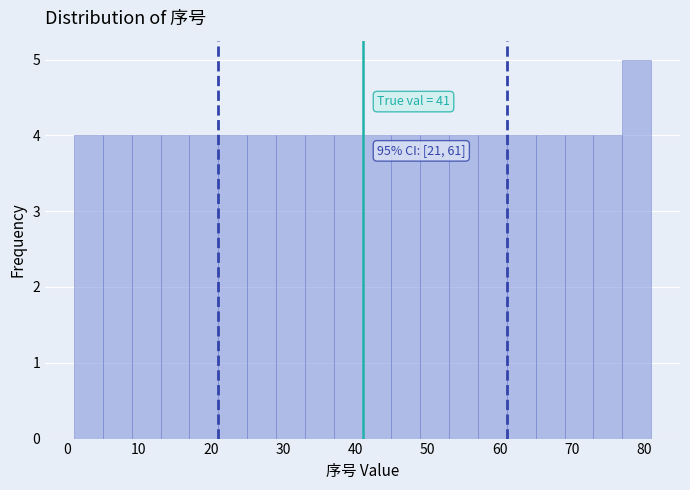

Over which range of the x-axis is the bar tallest?

77 to 81